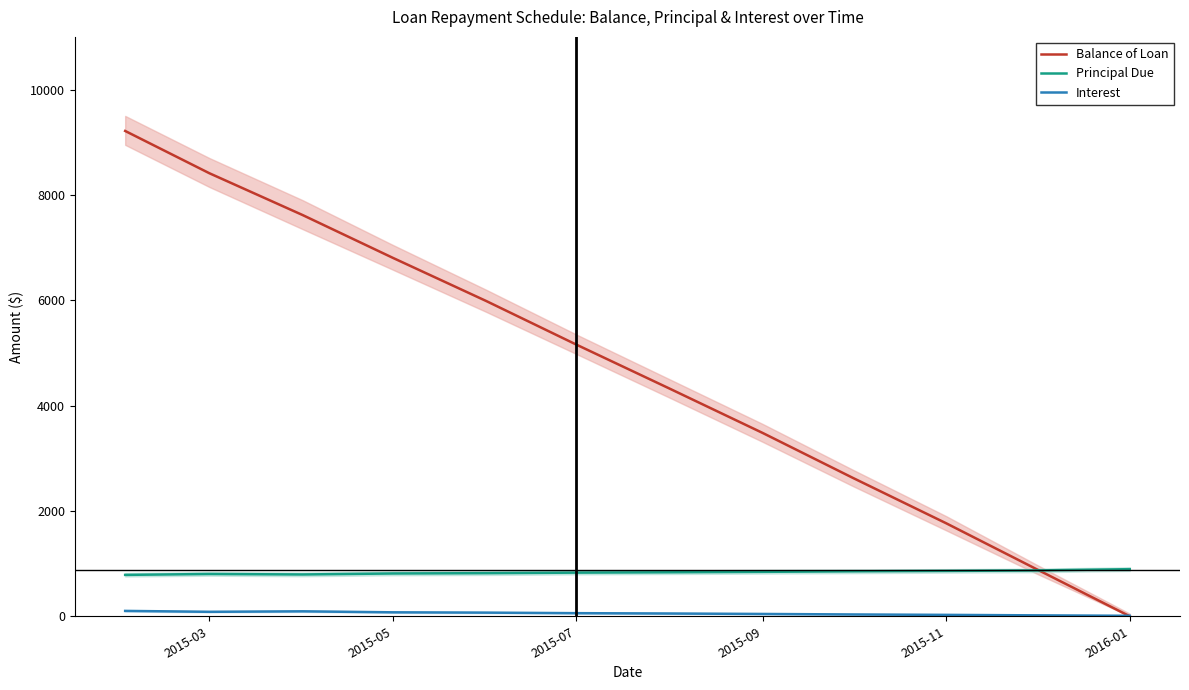

What is the maximum value for Balance of Loan?

9214.2